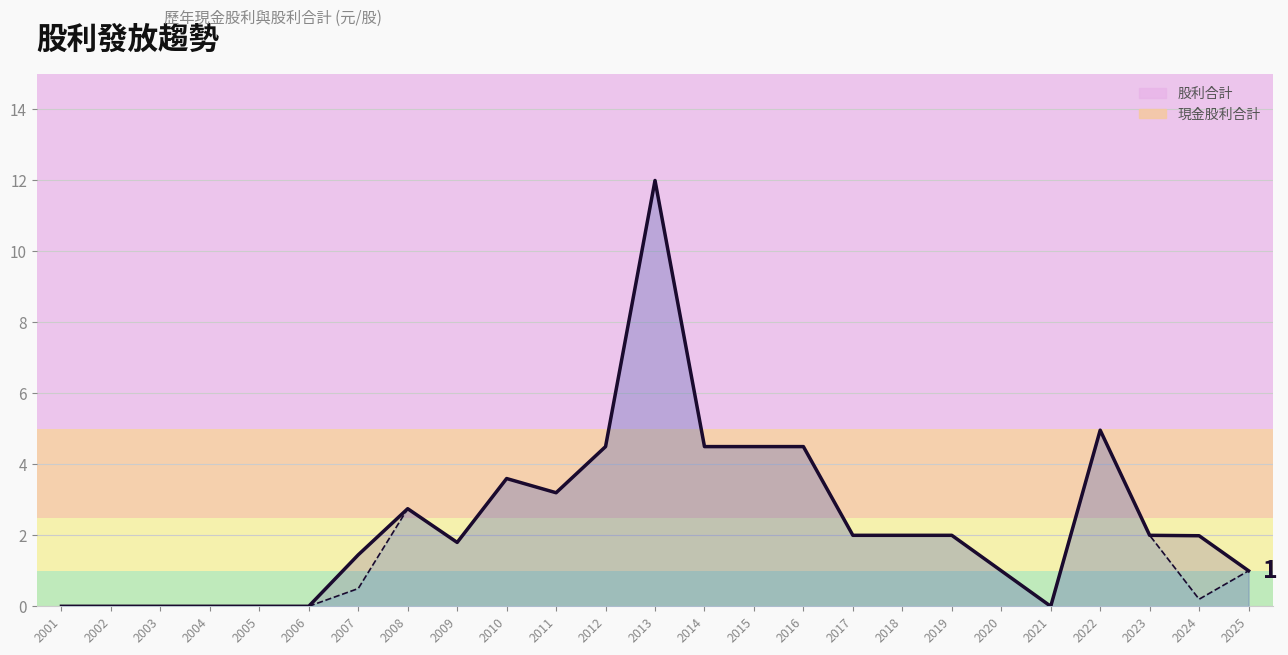

Does the chart display data point markers on the line(s)?

No